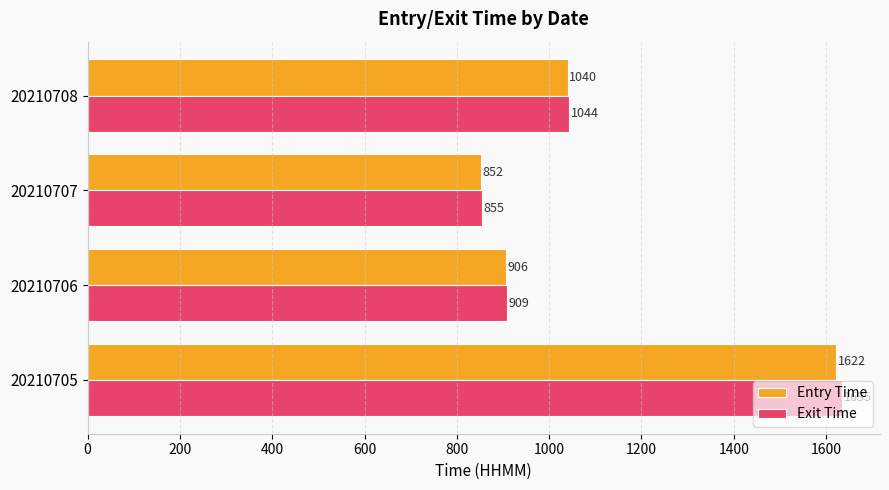

What is the spread (max minus min) of values at 20210705?

13